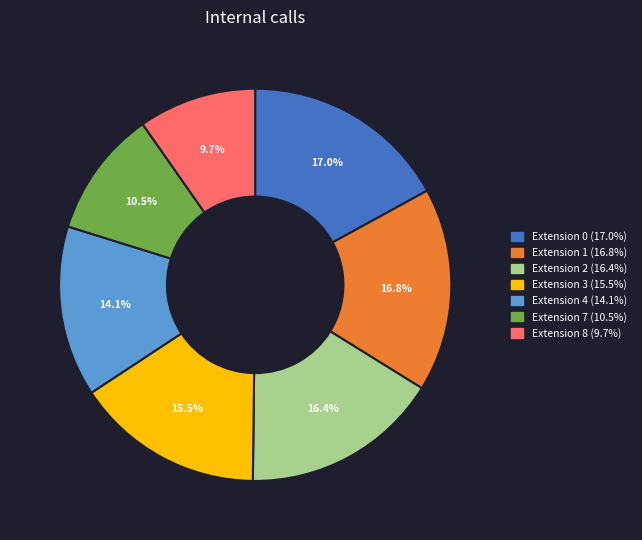

How many slices are in this pie chart?

7